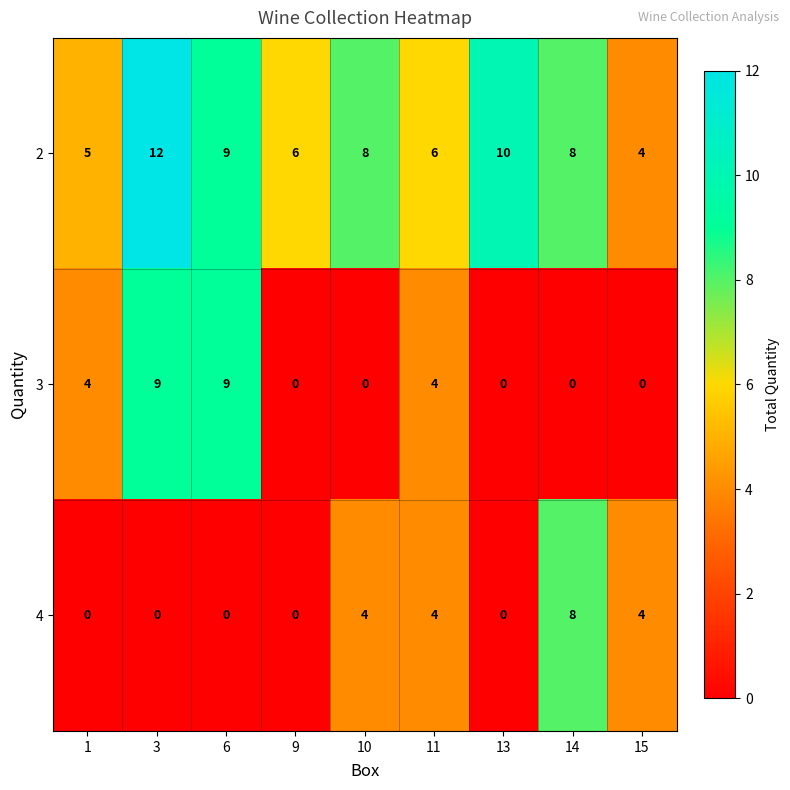

Rank the series by their maximum value, from lowest to highest.

4, 3, 2